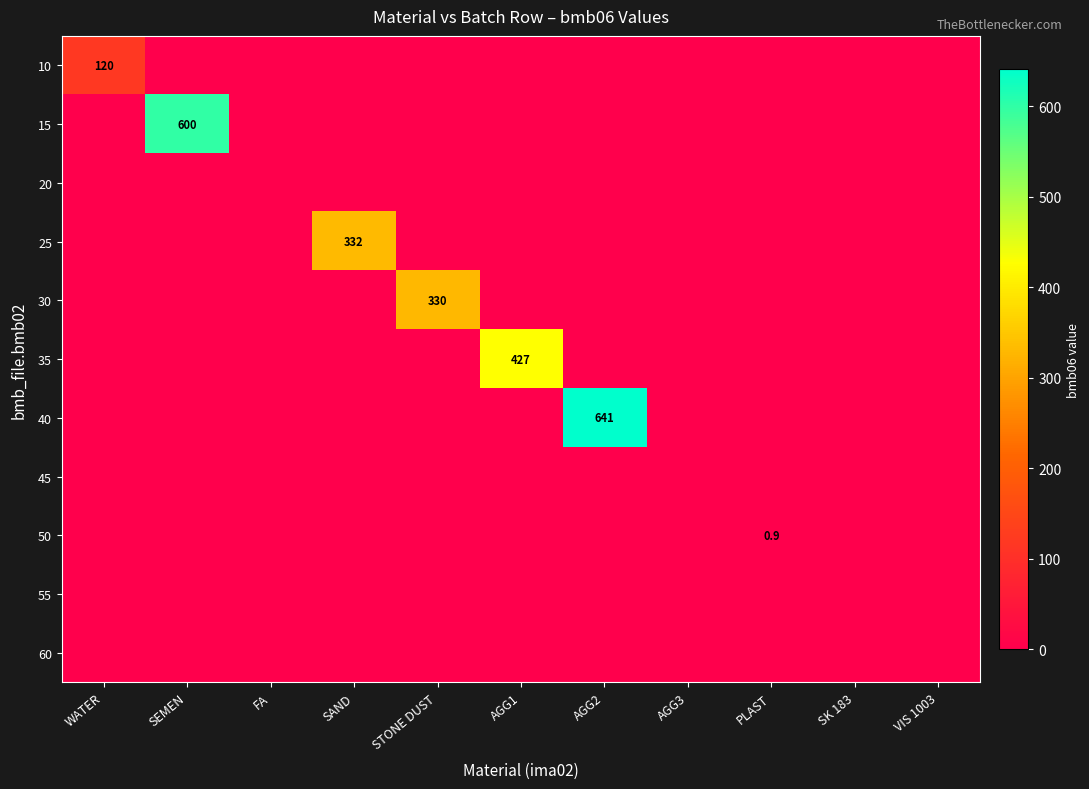

Is it true that 10 equals 160.4 at WATER?

False